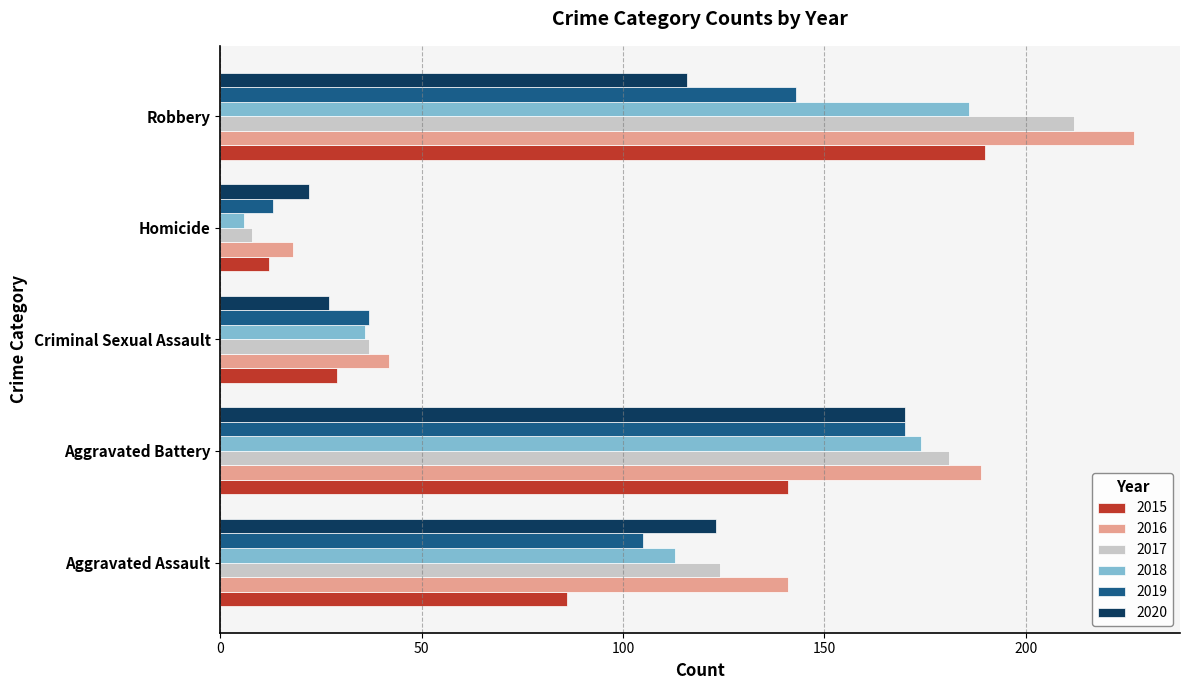

Is the value of 2018 at Robbery greater than the value of 2015 at Homicide?

Yes